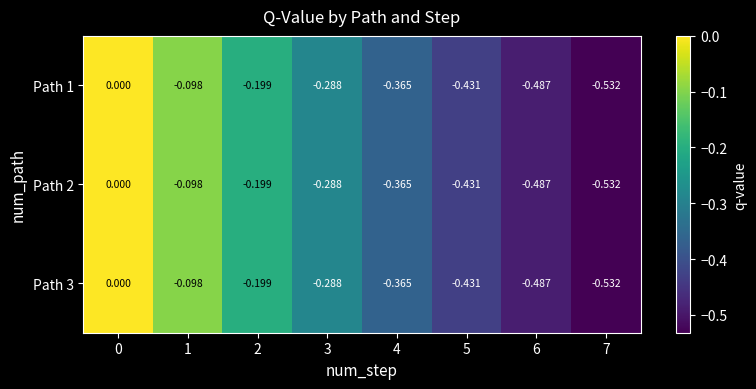

Is the value of Path 1 at 0 greater than the value of Path 3 at 5?

Yes